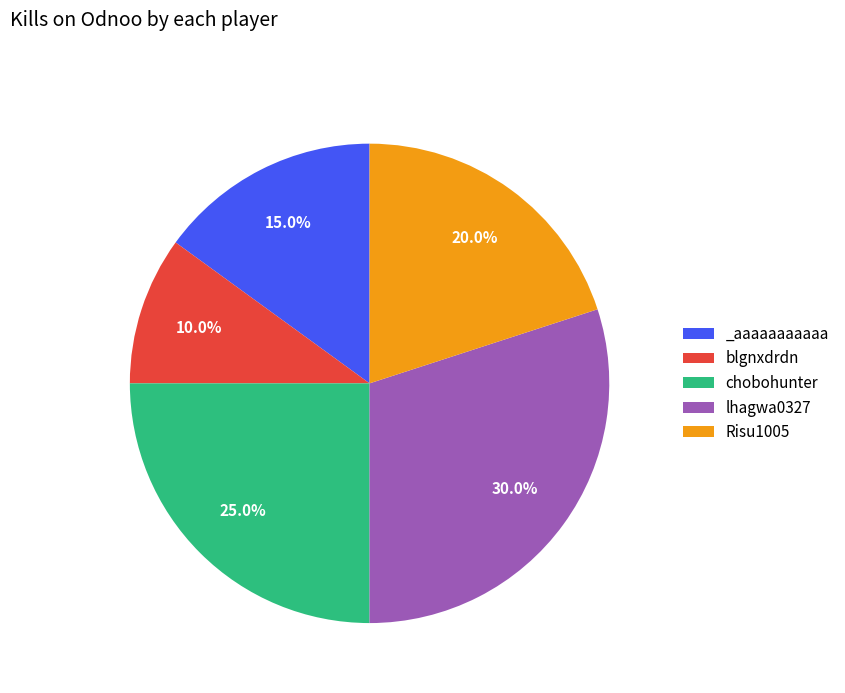

Is Risu1005 the majority of the pie?

No